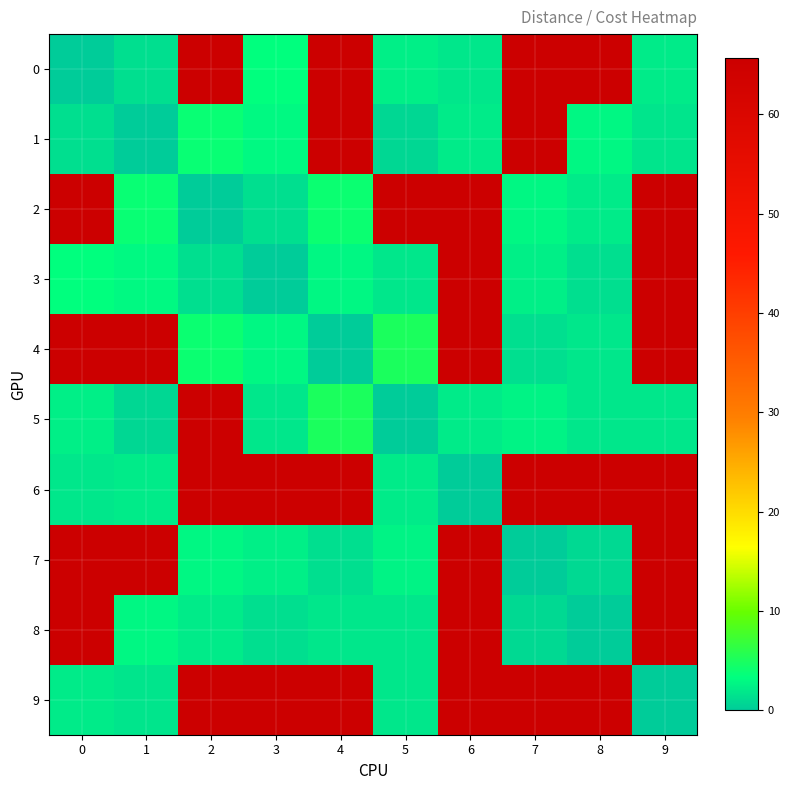

Reading right to left, transcribe all the data shown in this chart.

0: 9=2.2	8=65.6	7=65.6	6=1.8	5=2.4	4=65.6	3=3.4	2=65.6	1=1.4	0=0.0
1: 9=1.7	8=2.9	7=65.6	6=2.1	5=0.8	4=65.6	3=3.0	2=3.9	1=0.0	0=1.4
2: 9=65.6	8=2.1	7=2.9	6=65.6	5=65.6	4=4.1	3=1.4	2=0.0	1=3.9	0=65.6
3: 9=65.6	8=1.4	7=2.3	6=65.6	5=1.9	4=2.9	3=0.0	2=1.4	1=3.0	0=3.4
4: 9=65.6	8=1.8	7=1.4	6=65.6	5=5.0	4=0.0	3=2.9	2=4.1	1=65.6	0=65.6
5: 9=1.8	8=1.9	7=2.6	6=2.2	5=0.0	4=5.0	3=1.9	2=65.6	1=0.8	0=2.4
6: 9=65.6	8=65.6	7=65.6	6=0.0	5=2.2	4=65.6	3=65.6	2=65.6	1=2.1	0=1.8
7: 9=65.6	8=1.0	7=0.0	6=65.6	5=2.6	4=1.4	3=2.3	2=2.9	1=65.6	0=65.6
8: 9=65.6	8=0.0	7=1.0	6=65.6	5=1.9	4=1.8	3=1.4	2=2.1	1=2.9	0=65.6
9: 9=0.0	8=65.6	7=65.6	6=65.6	5=1.8	4=65.6	3=65.6	2=65.6	1=1.7	0=2.2